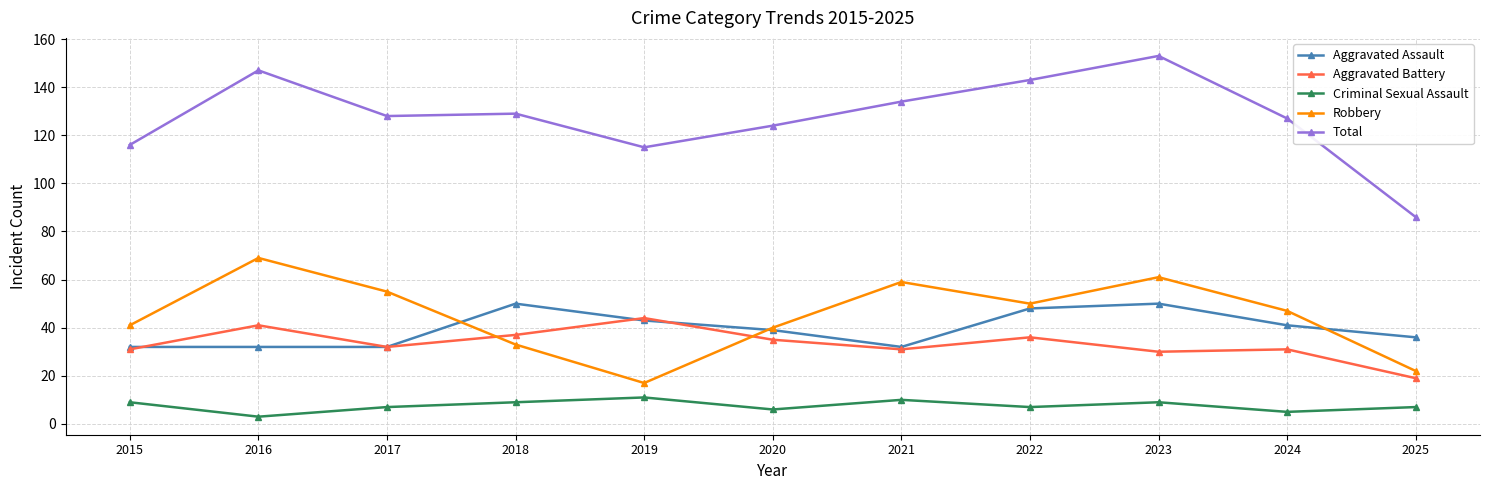

Is it true that Criminal Sexual Assault equals 3 at 2016?

True